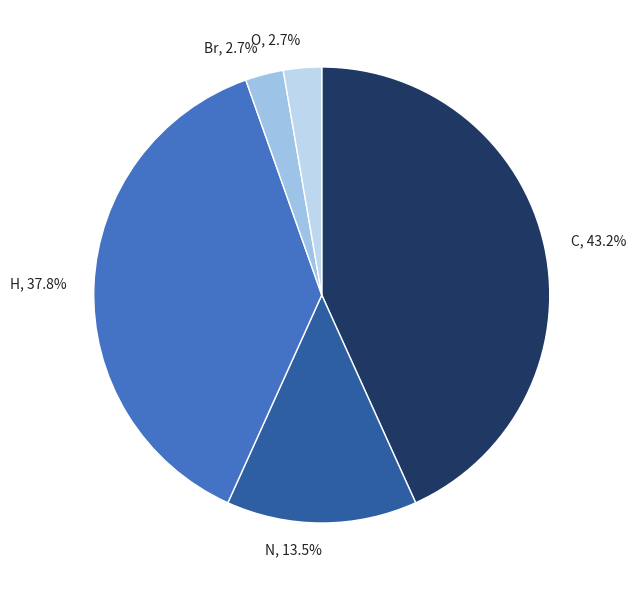

Does any single category account for the majority?

No